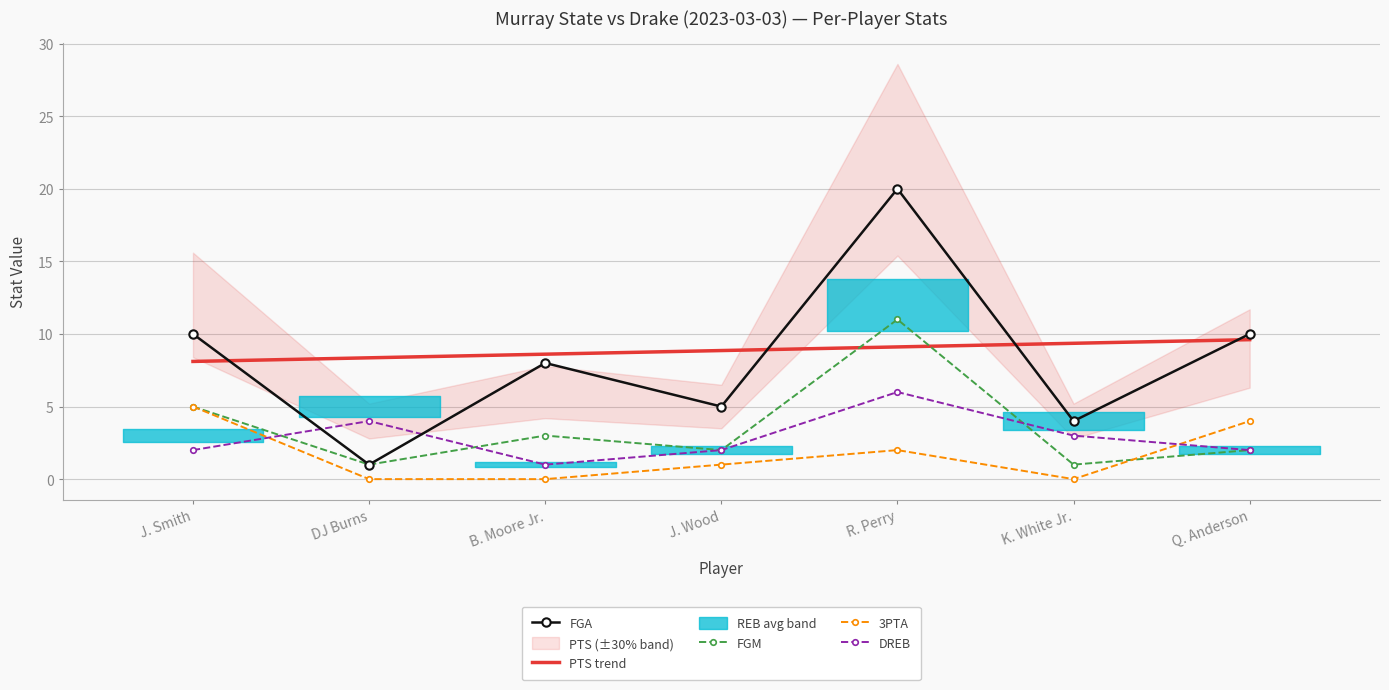

At which category does the chart reach its minimum across all series?

DJ Burns